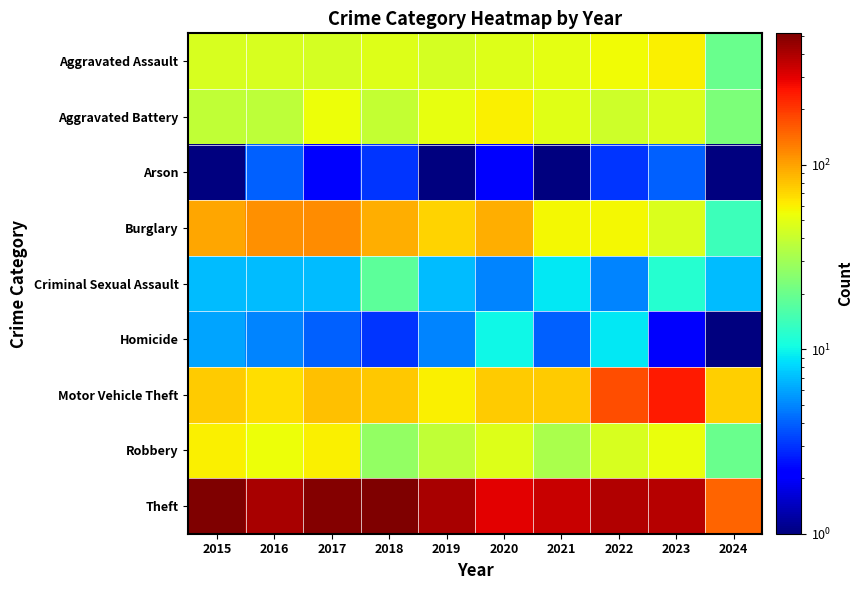

Which series has the largest total across all categories?

Theft